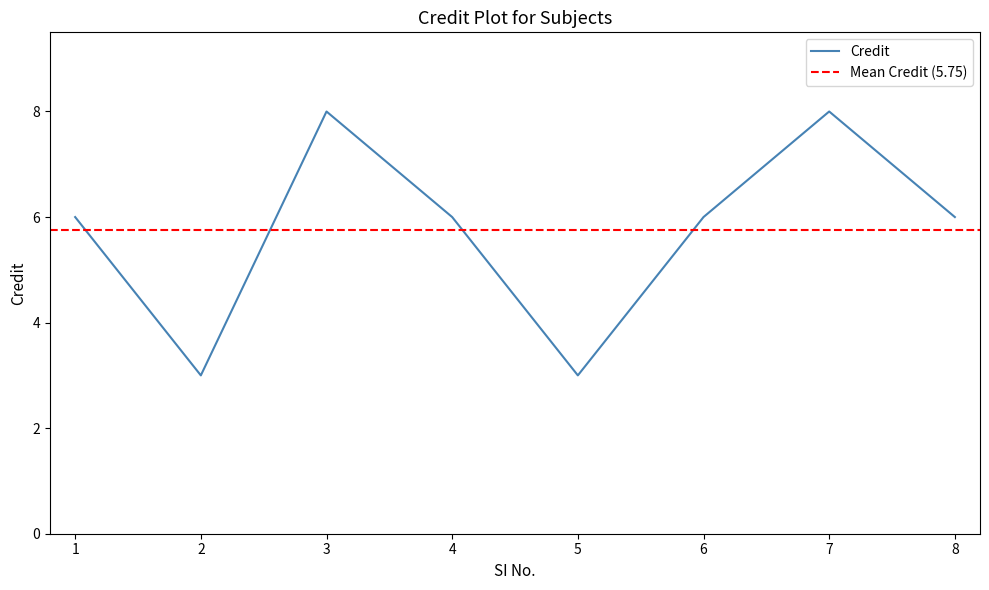

List the labels in order of value, smallest first.

2, 5, 1, 4, 6, 8, 3, 7